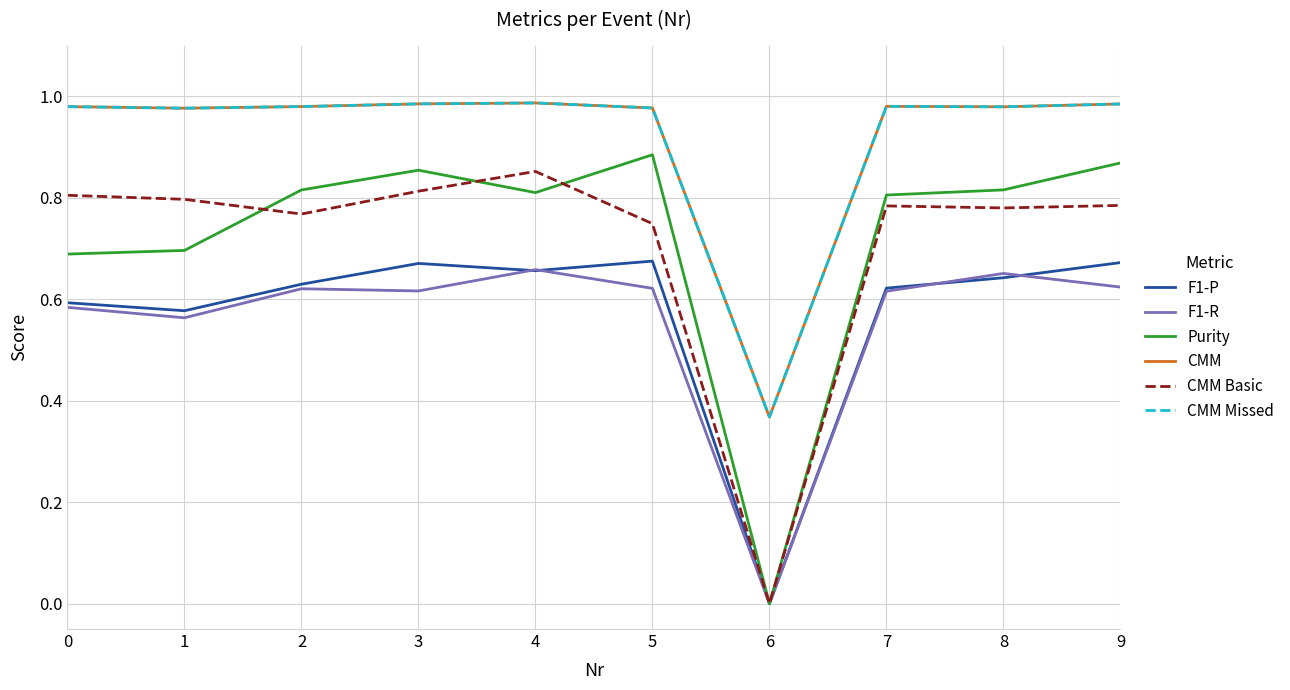

What is the average value of the CMM Missed series?

0.9